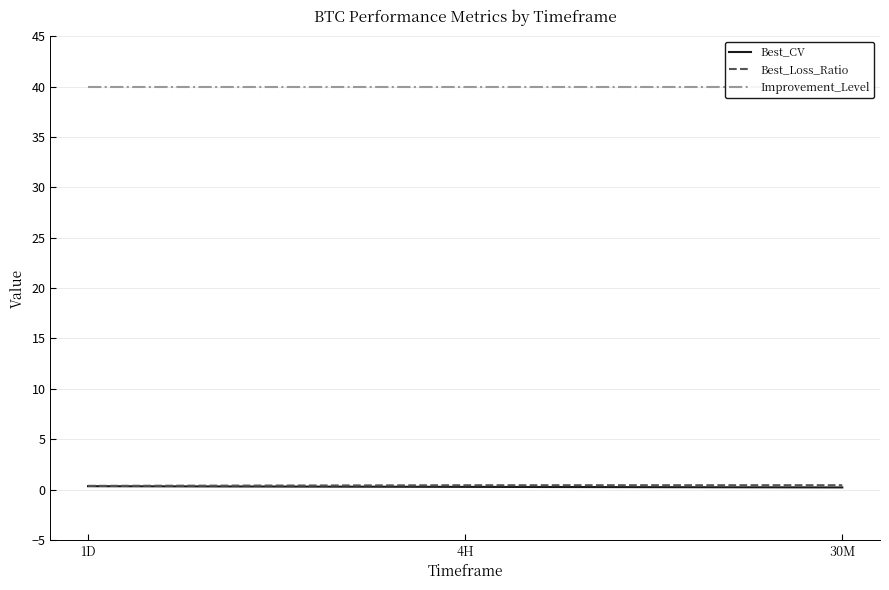

What is the value of the Best_Loss_Ratio point at the 3rd from the left?

0.4